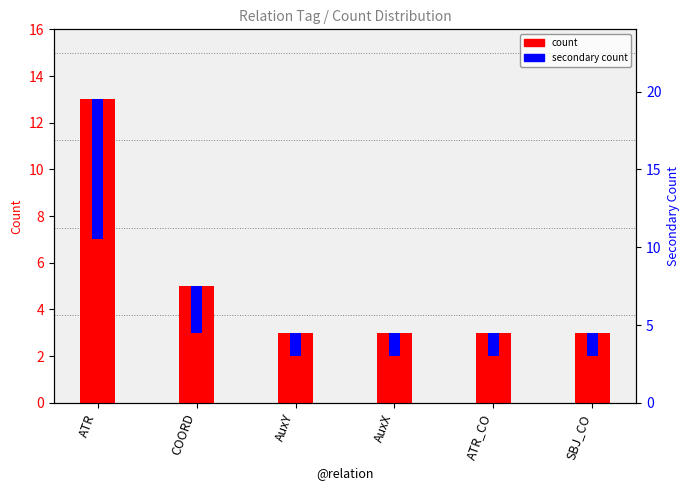

What position from the right is COORD?

5